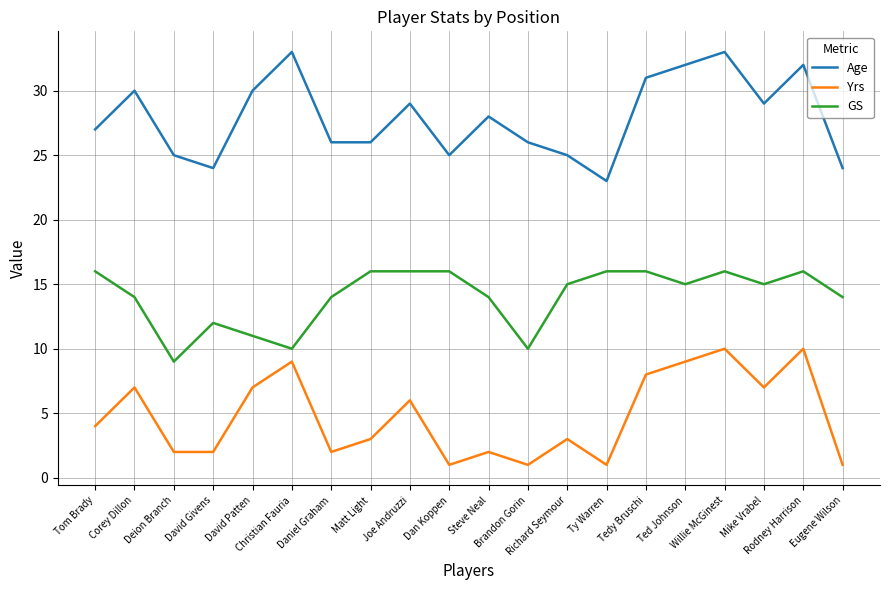

Where is the first local maximum for Age?

Corey Dillon